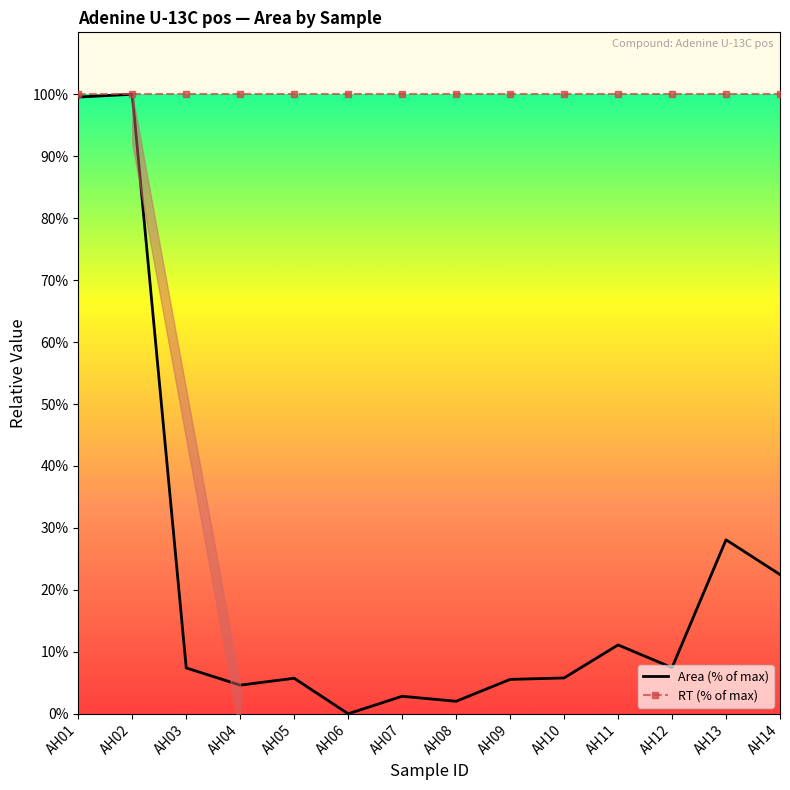

How many lines are shown in the chart?

2